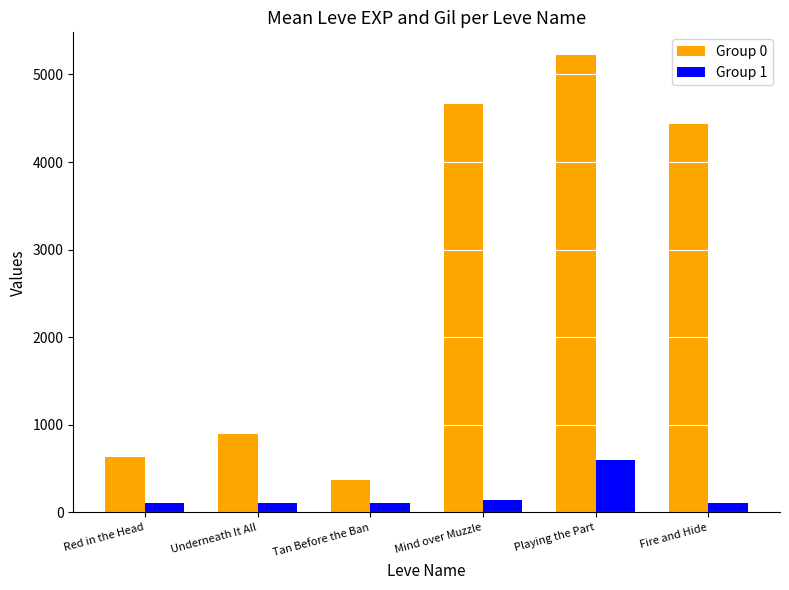

At which label is Group 0 closest to 2795?

Fire and Hide